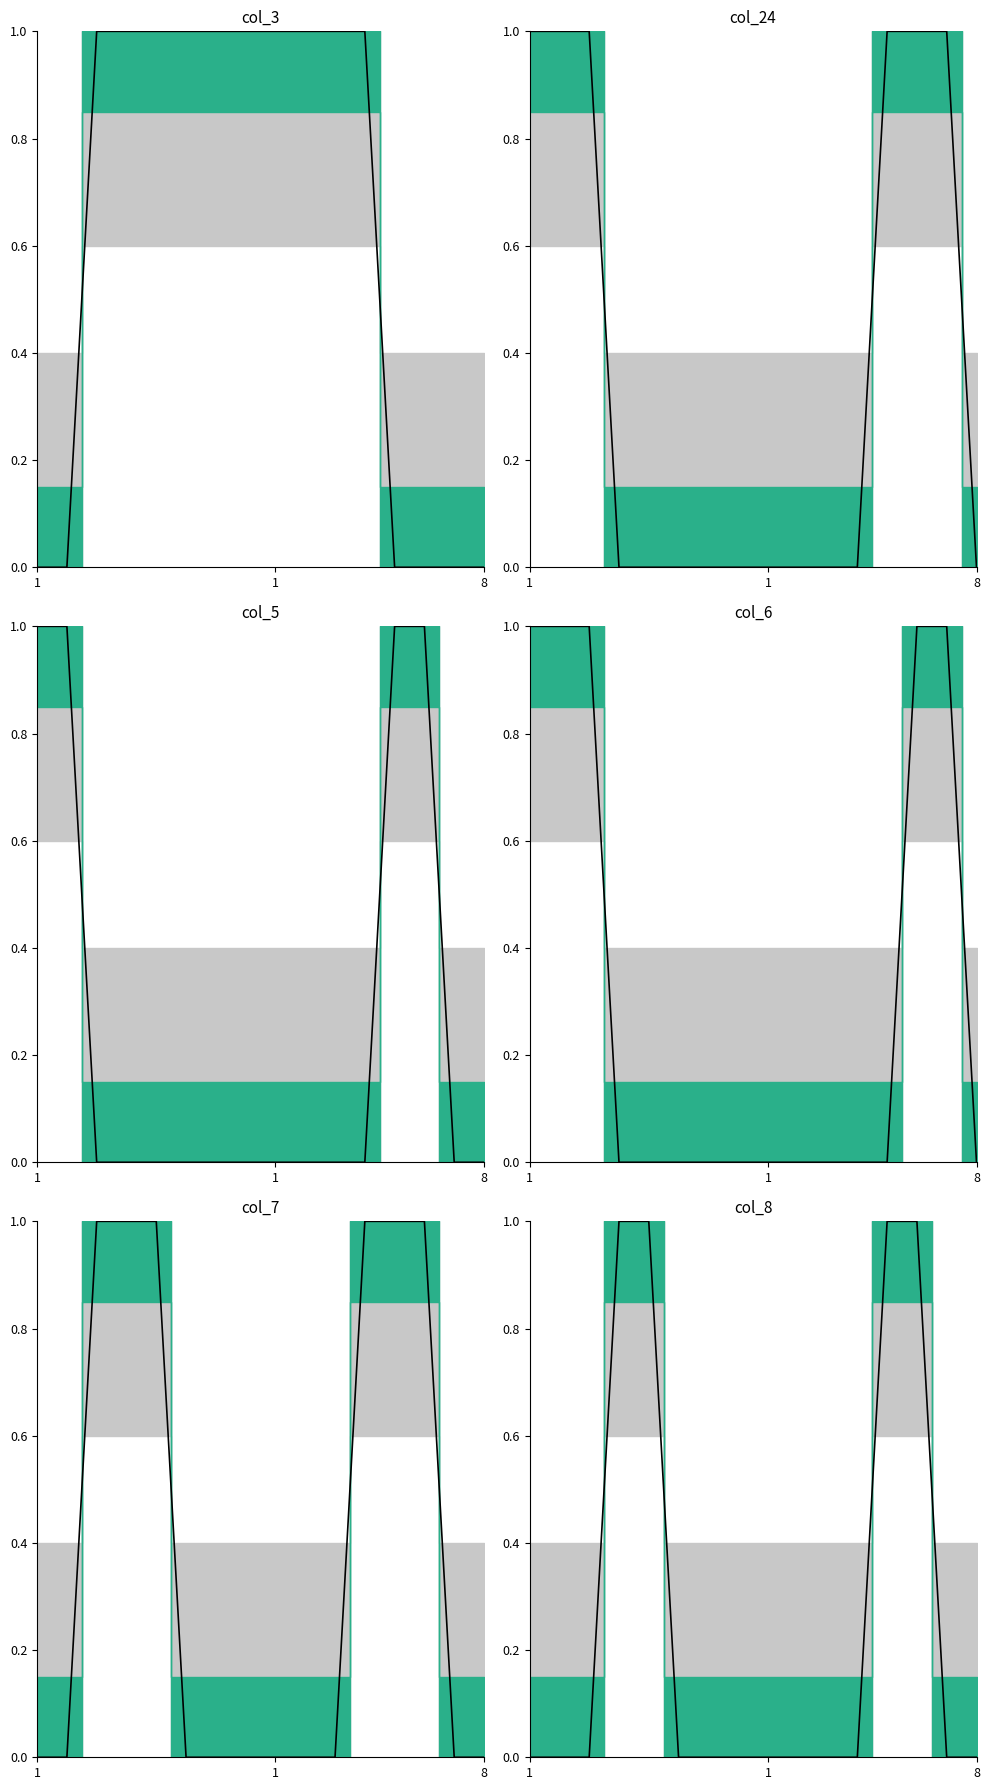

The col_3 series shows -1 at 14. True or false?

False